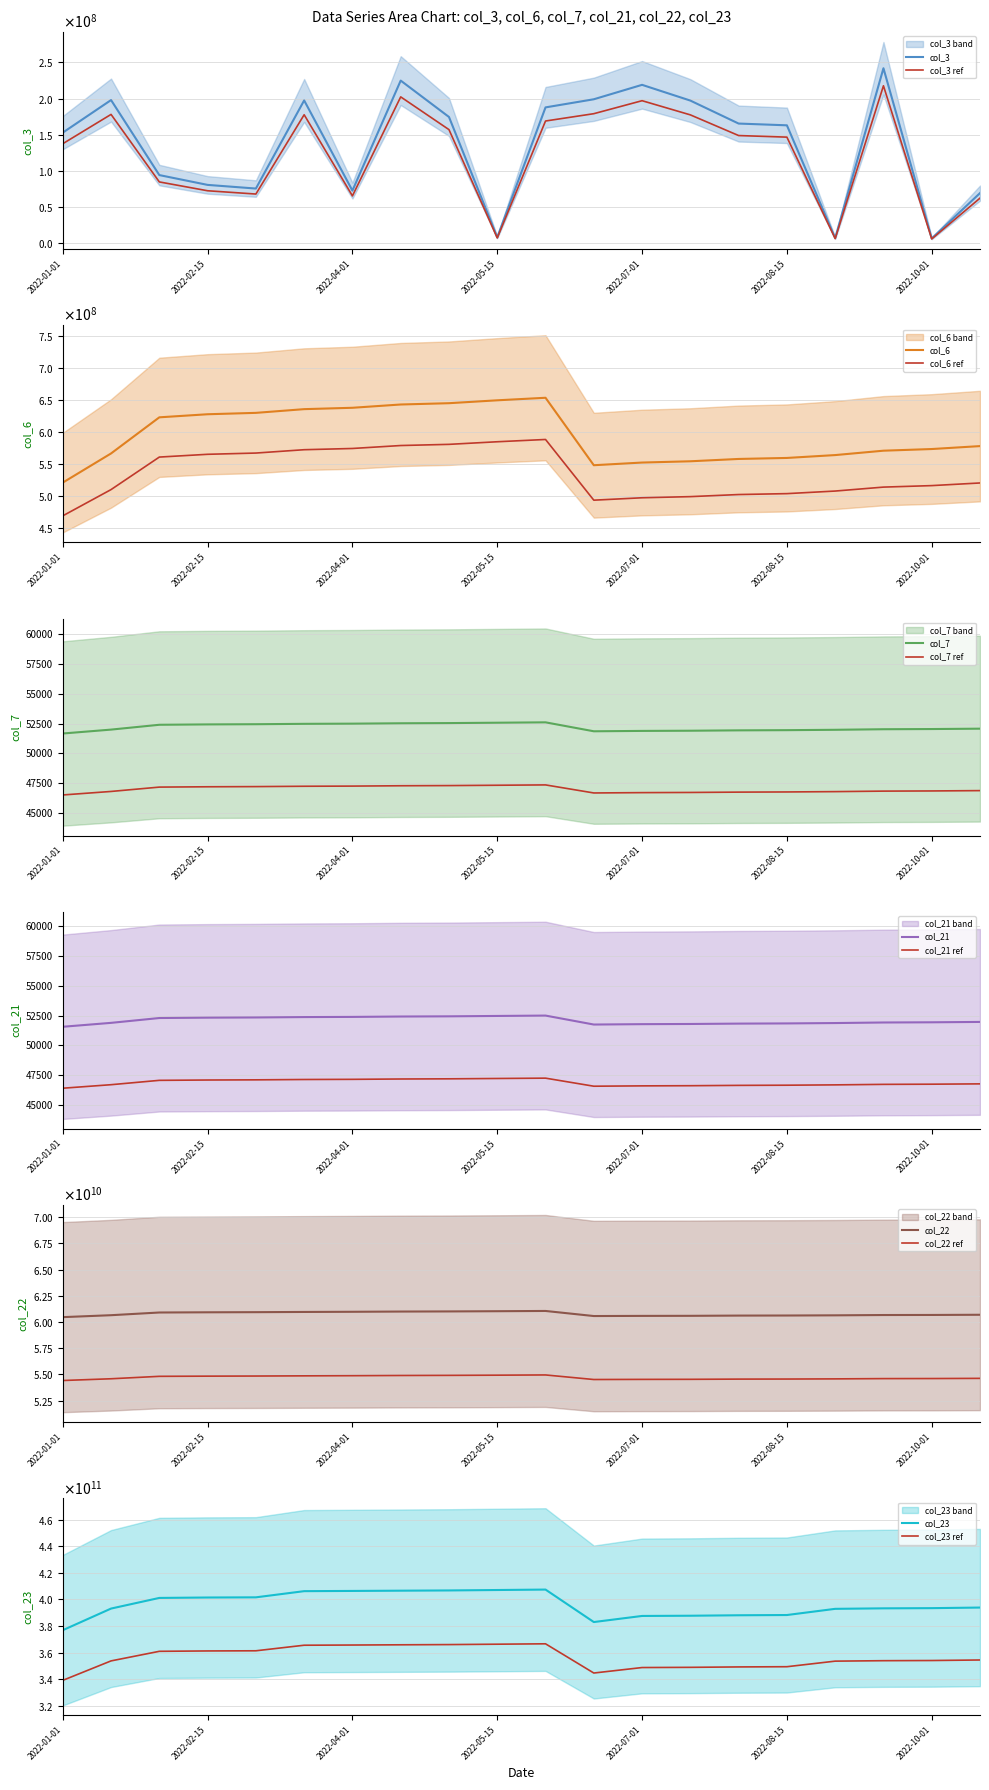

The col_21 series shows 51900.0 at 2022-01-15. True or false?

True